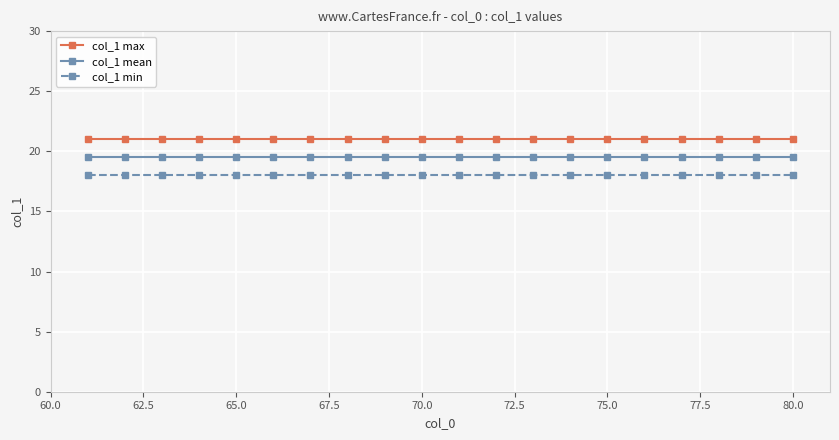

What is the average value of the col_1 min series?

18.0